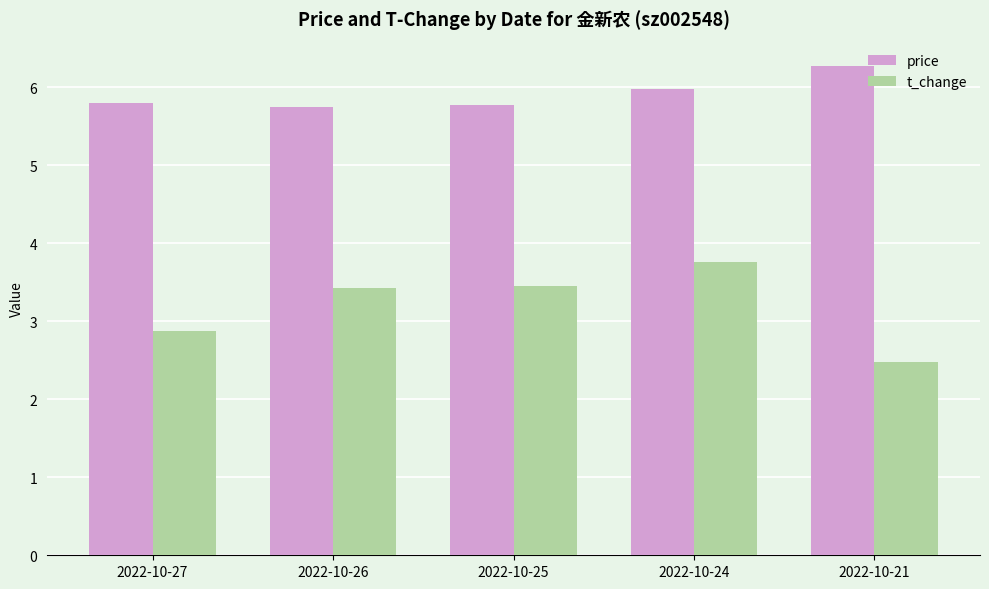

The t_change series shows 3.5 at 2022-10-25. True or false?

True